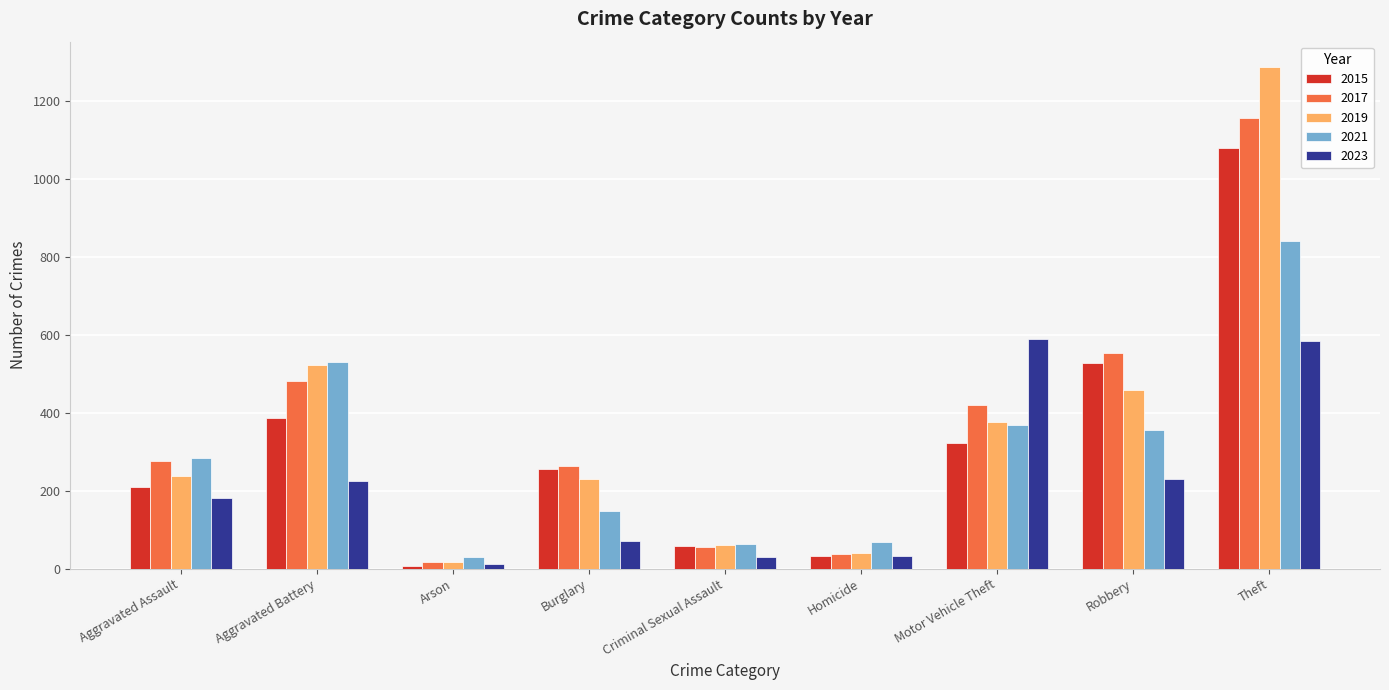

What is the difference between the maximum and second lowest values in the 2017 series?

1118